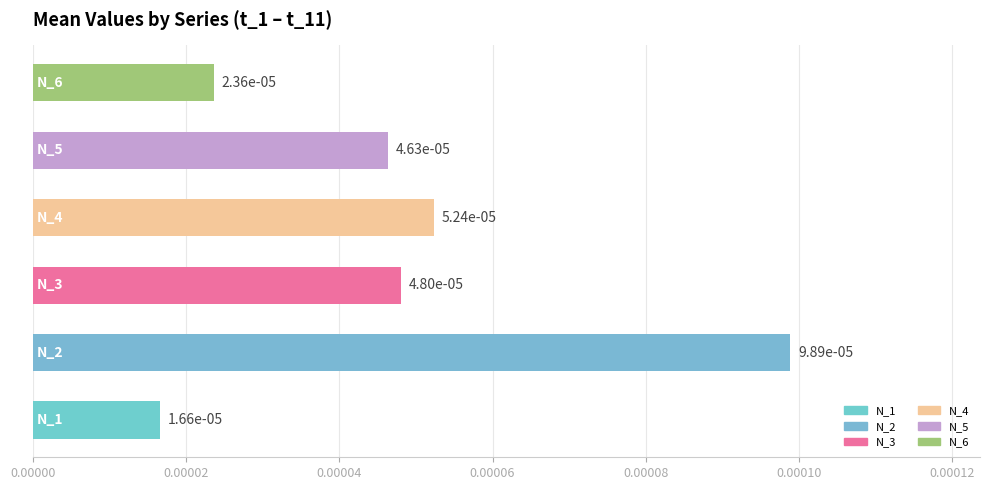

How many data points does each series have?

6